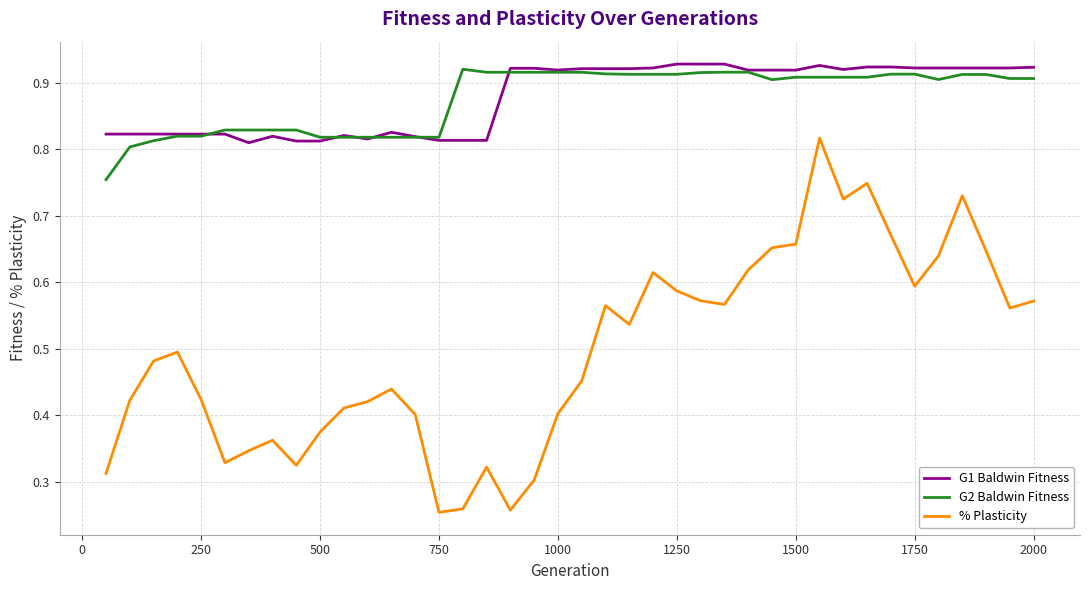

True or false: G1 Baldwin Fitness and % Plasticity cross at least once.

False